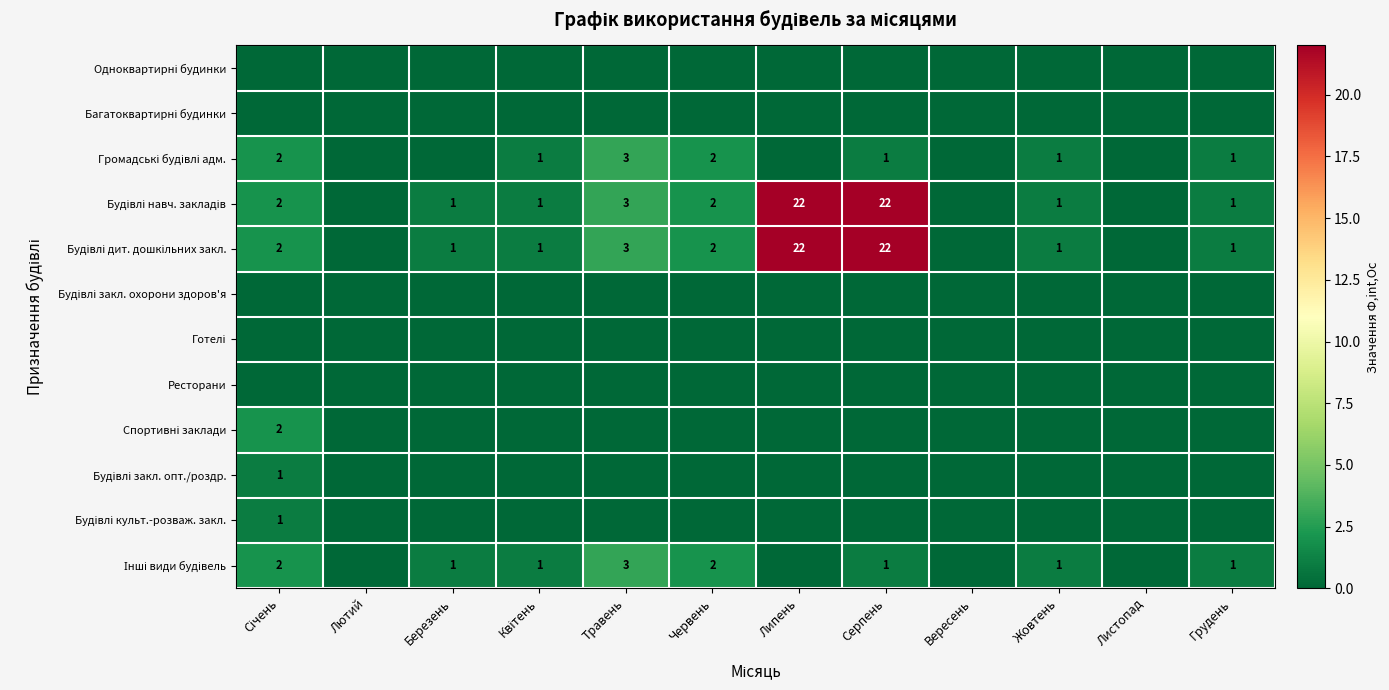

What is the maximum value shown in the chart?

22